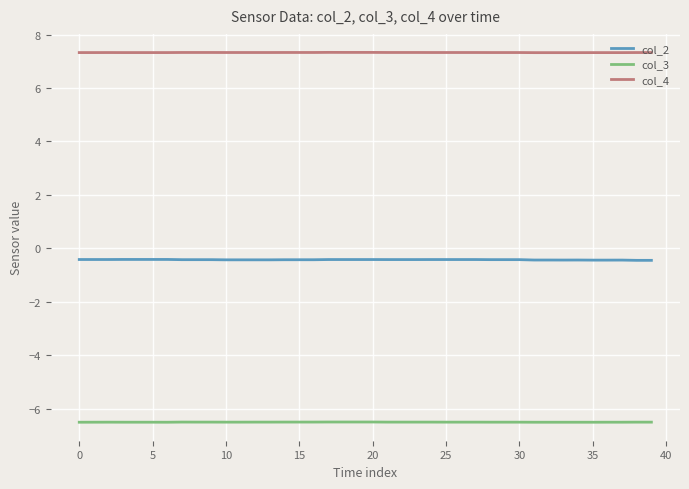

What is the average value of the col_3 series?

-6.5